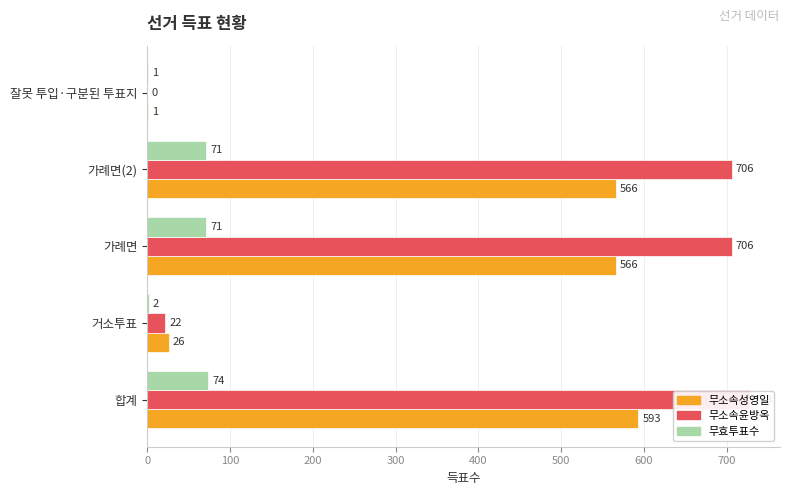

What is the difference between the second highest and minimum values in the 무소속윤방옥 series?

706